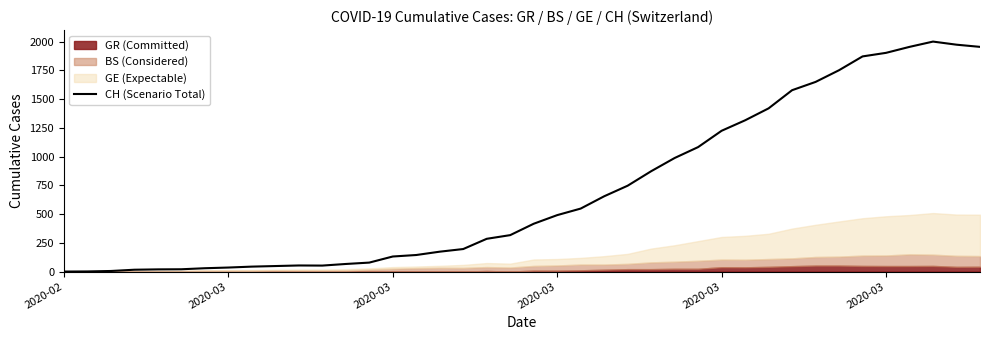

What is the value of the 36th point from the left?

1903